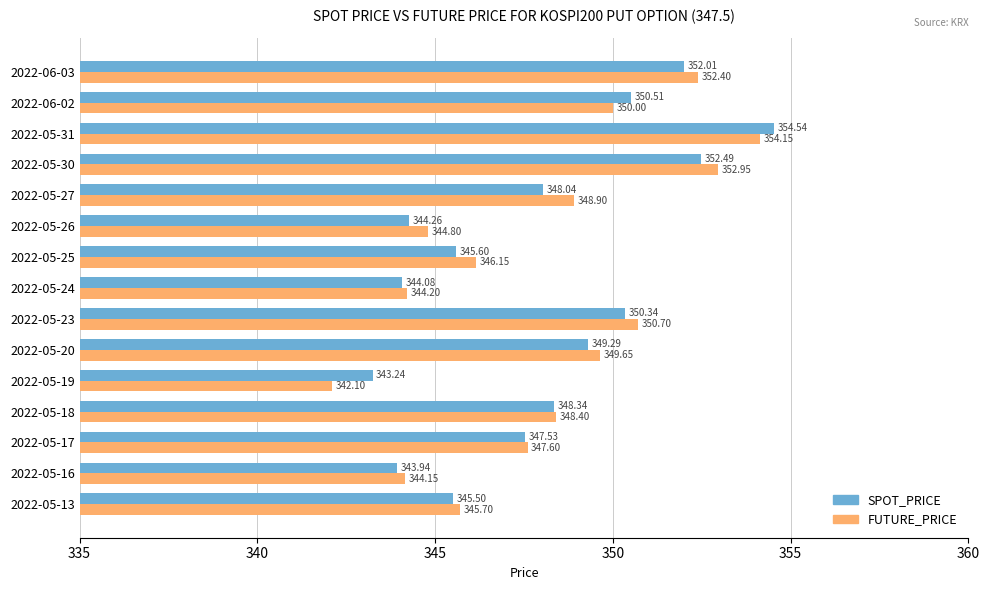

Rank the series at 2022-05-31 from highest to lowest value.

SPOT_PRICE, FUTURE_PRICE